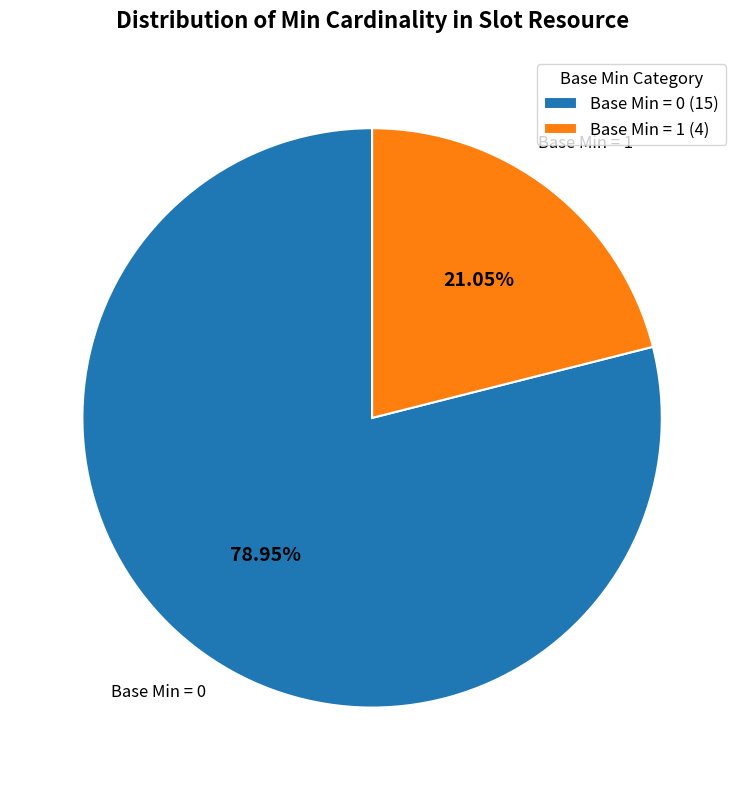

Which has a higher value, Base Min = 0 (15) or Base Min = 1 (4)?

Base Min = 0 (15)